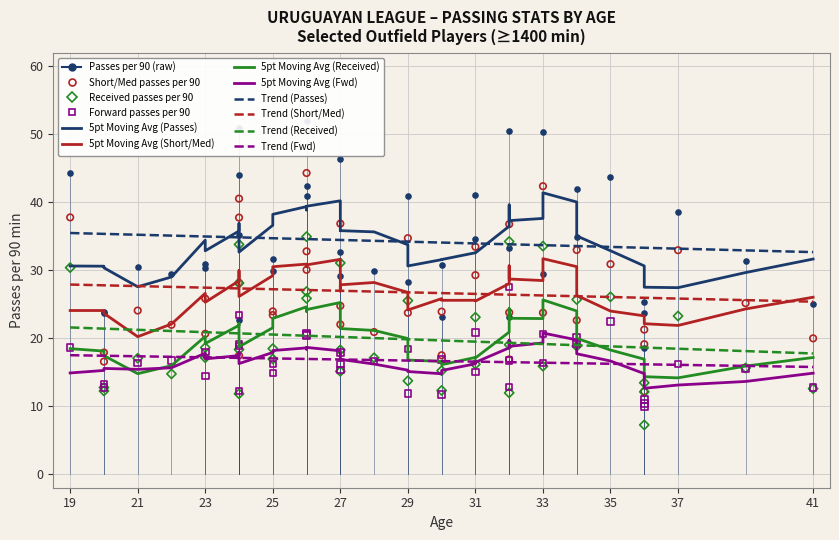

What is the total value across all series at 23?

86.3